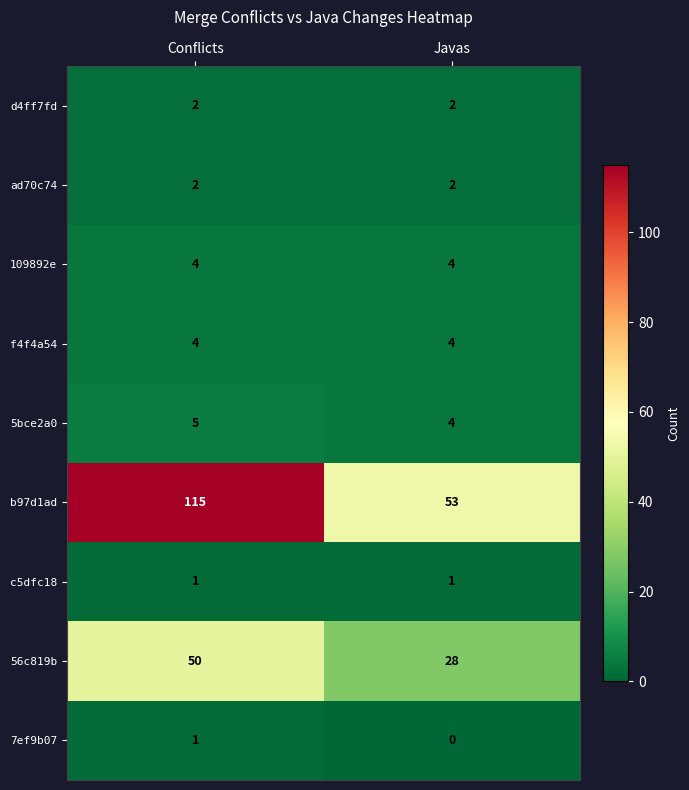

The value of ad70c74 at Javas is 2. True or false?

True